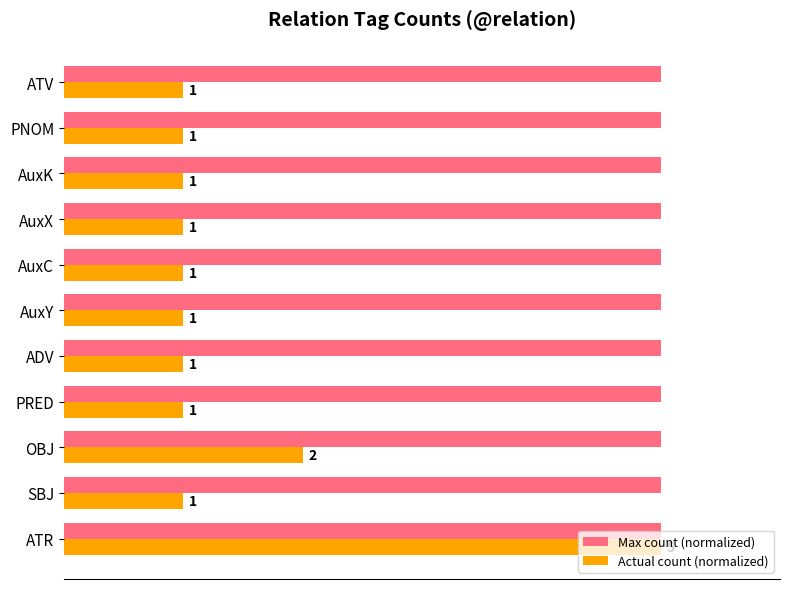

What are all the series names shown in the legend?

Max count (normalized), Actual count (normalized)